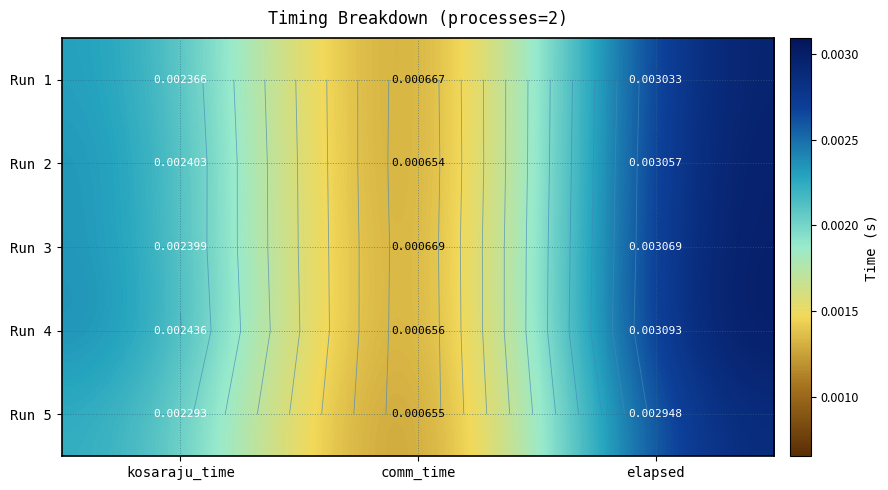

Is the value of Run 5 at comm_time greater than the value of Run 2 at kosaraju_time?

No